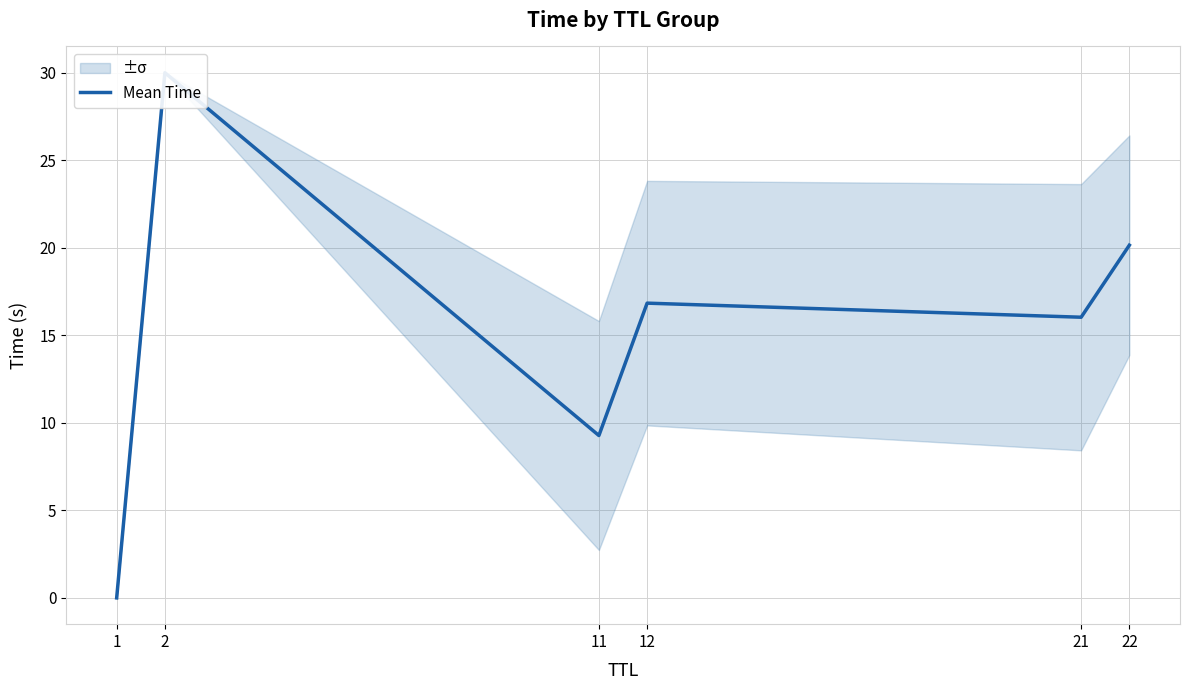

Is it true that the value at 21 is 16.0?

True